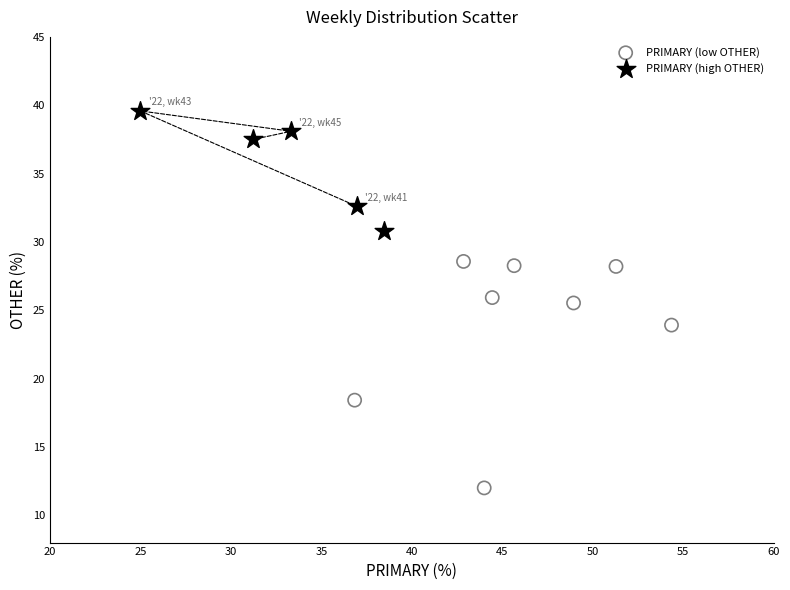

What are all the series names shown in the legend?

PRIMARY (low OTHER), PRIMARY (high OTHER)